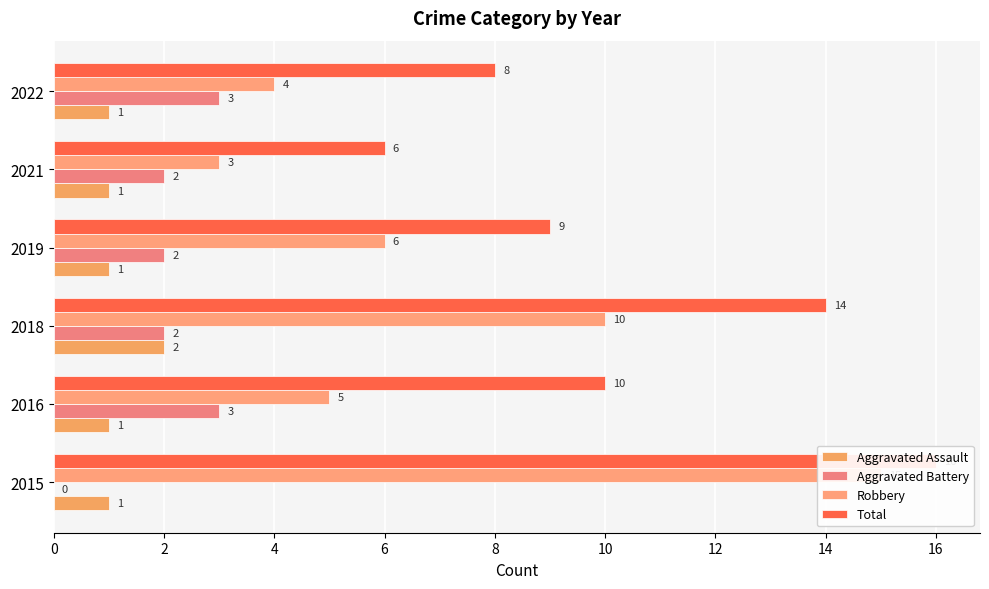

What is the difference between the second highest and second lowest values in the Total series?

6